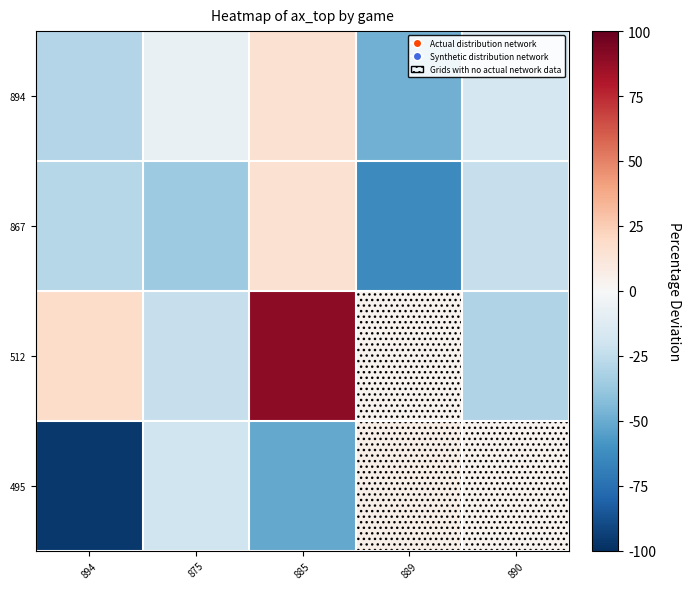

How many distinct data groups are displayed?

4